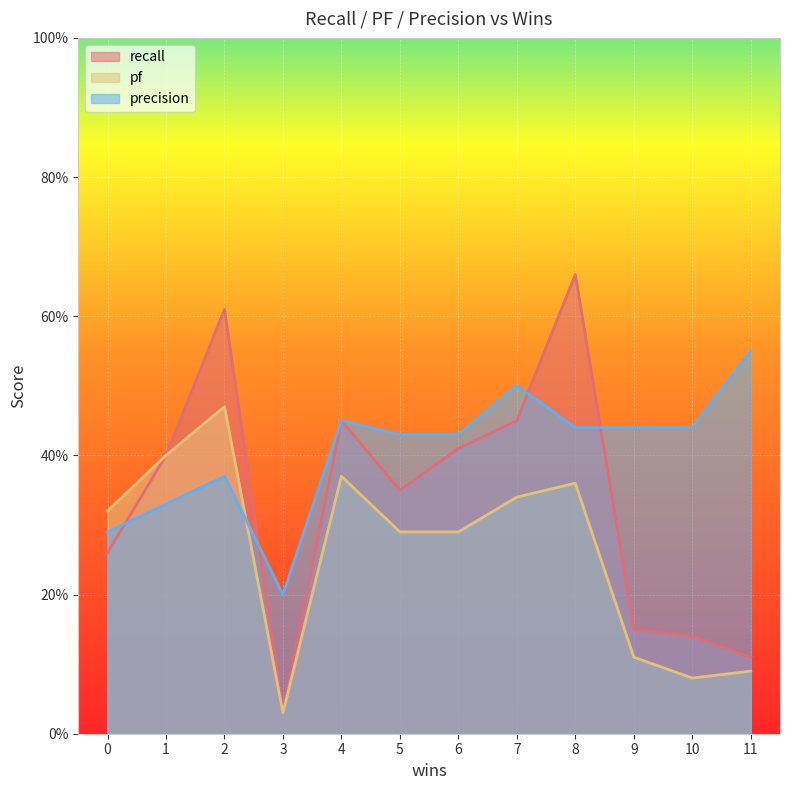

Which series has the widest spread of values?

recall